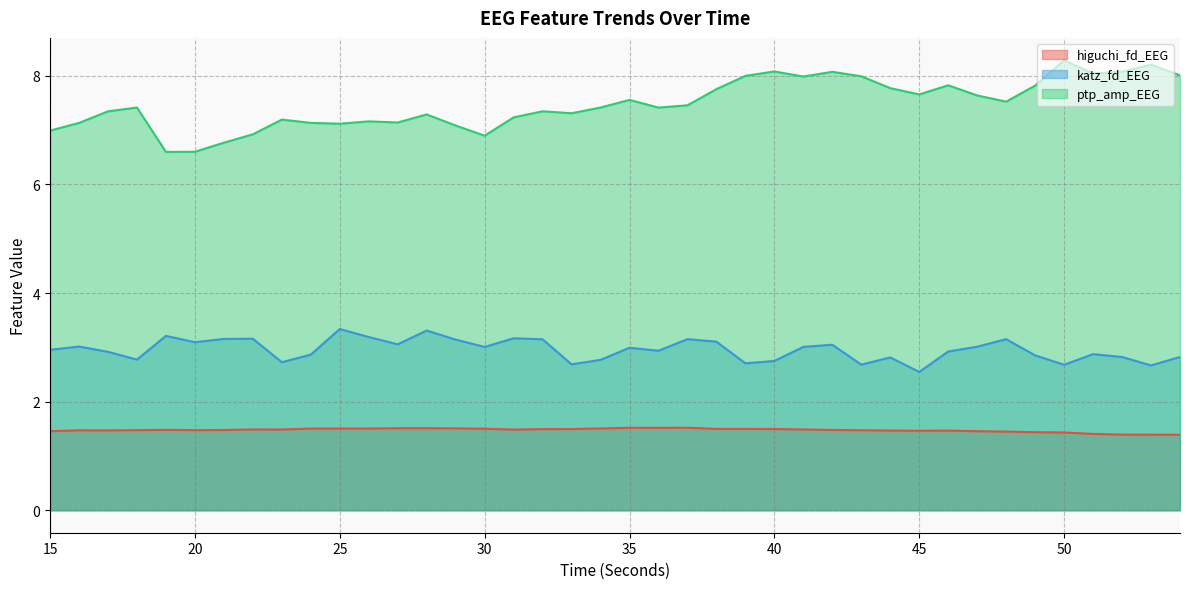

Reading left to right, transcribe all the data shown in this chart.

higuchi_fd_EEG: 15=1.5	16=1.5	17=1.5	18=1.5	19=1.5	20=1.5	21=1.5	22=1.5	23=1.5	24=1.5	25=1.5	26=1.5	27=1.5	28=1.5	29=1.5	30=1.5	31=1.5	32=1.5	33=1.5	34=1.5	35=1.5	36=1.5	37=1.5	38=1.5	39=1.5	40=1.5	41=1.5	42=1.5	43=1.5	44=1.5	45=1.5	46=1.5	47=1.5	48=1.4	49=1.4	50=1.4	51=1.4	52=1.4	53=1.4	54=1.4
katz_fd_EEG: 15=3.0	16=3.0	17=2.9	18=2.8	19=3.2	20=3.1	21=3.2	22=3.2	23=2.7	24=2.9	25=3.3	26=3.2	27=3.1	28=3.3	29=3.1	30=3.0	31=3.2	32=3.1	33=2.7	34=2.8	35=3.0	36=2.9	37=3.2	38=3.1	39=2.7	40=2.7	41=3.0	42=3.0	43=2.7	44=2.8	45=2.5	46=2.9	47=3.0	48=3.2	49=2.9	50=2.7	51=2.9	52=2.8	53=2.7	54=2.8
ptp_amp_EEG: 15=7.0	16=7.1	17=7.3	18=7.4	19=6.6	20=6.6	21=6.8	22=6.9	23=7.2	24=7.1	25=7.1	26=7.2	27=7.1	28=7.3	29=7.1	30=6.9	31=7.2	32=7.3	33=7.3	34=7.4	35=7.6	36=7.4	37=7.5	38=7.8	39=8.0	40=8.1	41=8.0	42=8.1	43=8.0	44=7.8	45=7.7	46=7.8	47=7.6	48=7.5	49=7.8	50=8.3	51=8.0	52=8.1	53=8.2	54=8.0